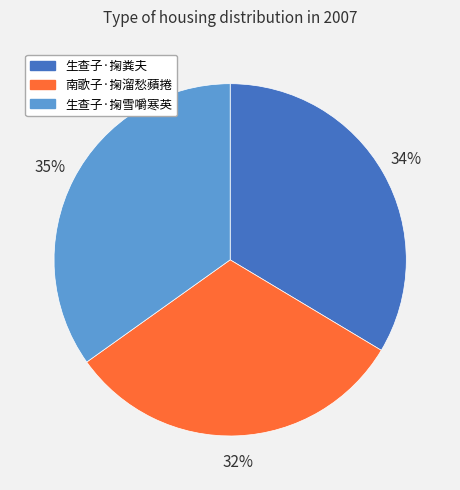

To the nearest percent, what portion does 生查子·掬雪嚼寒英 represent?

35%